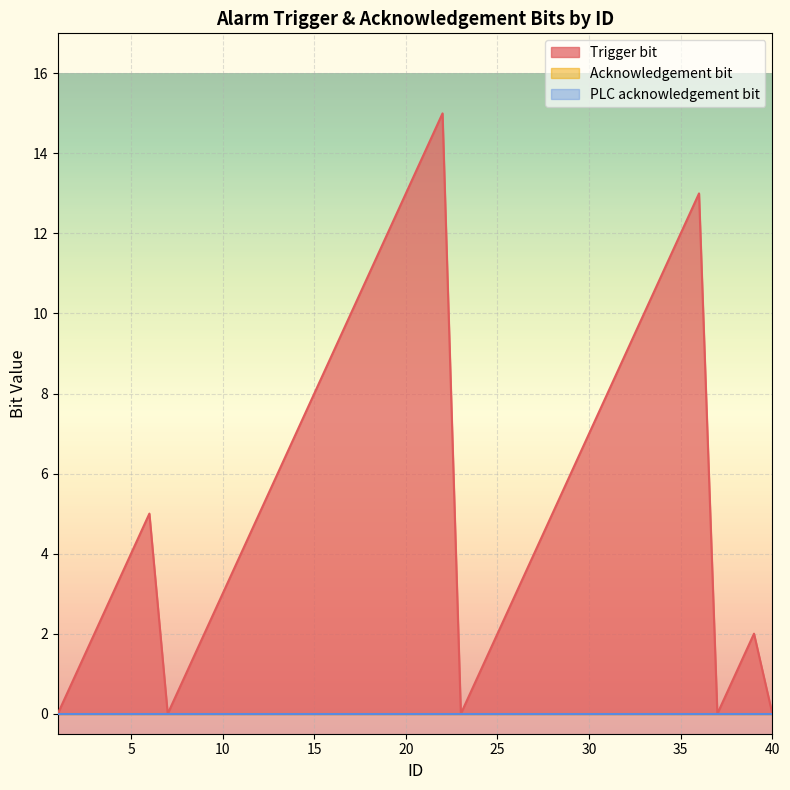

Is the value of PLC acknowledgement bit at 13 greater than the value of Trigger bit at 9?

No